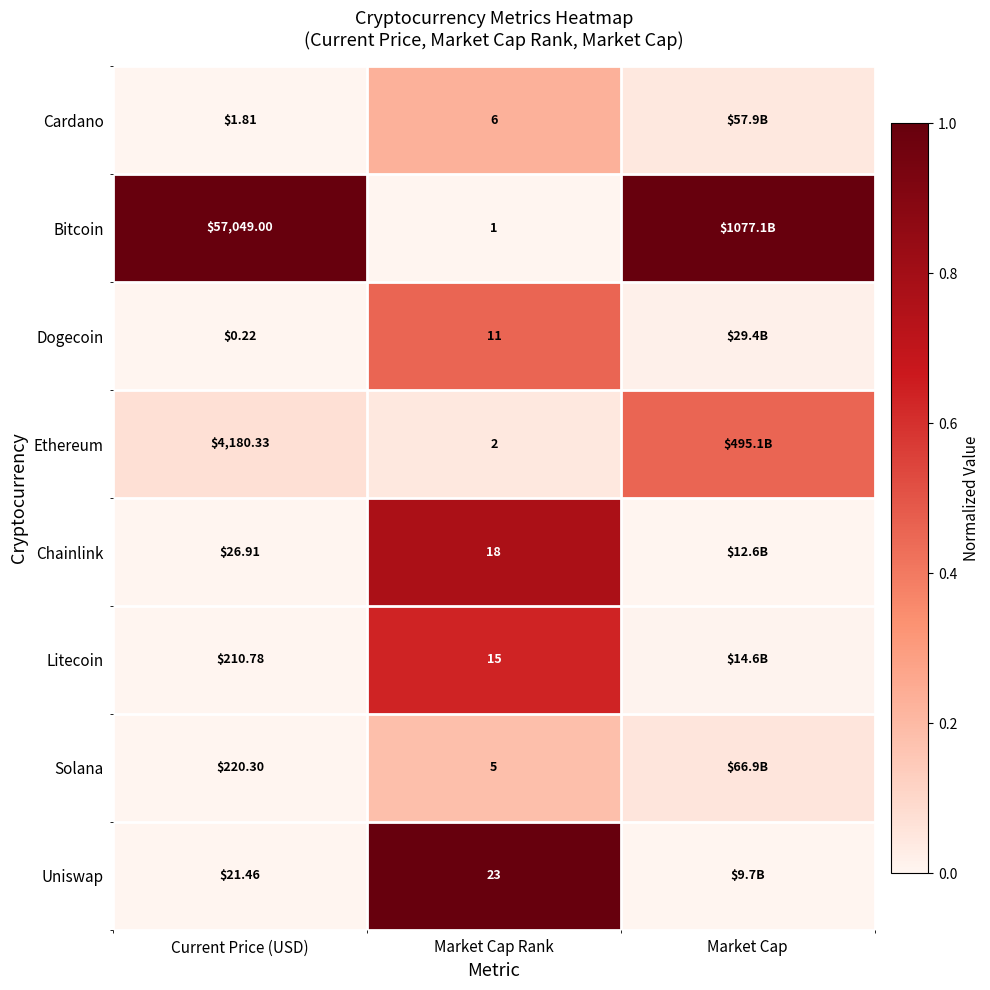

Rank the series at Market Cap Rank from highest to lowest value.

Uniswap, Chainlink, Litecoin, Dogecoin, Cardano, Solana, Ethereum, Bitcoin